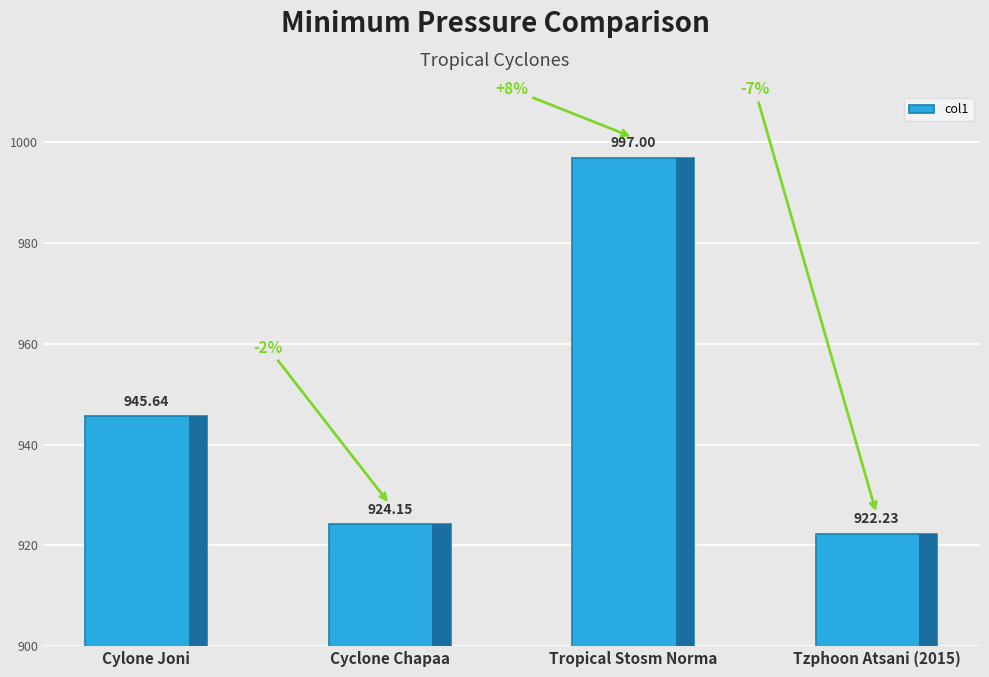

Approximately how many times larger is the value at Tzphoon Atsani (2015) compared to Tropical Stosm Norma?

0.9